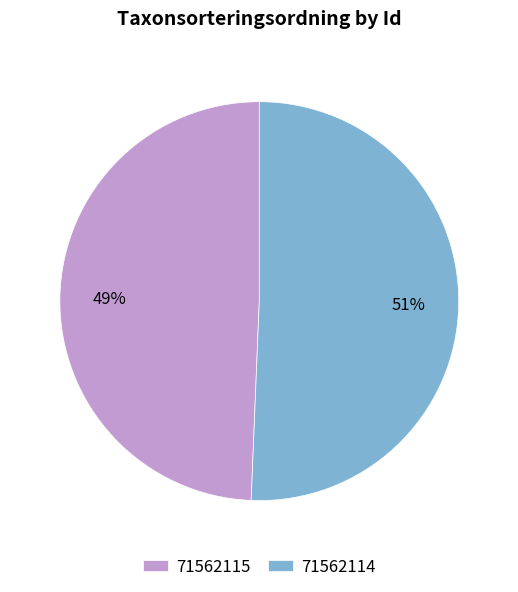

What is the ratio of the value at 71562115 to the value at 71562114?

1.0